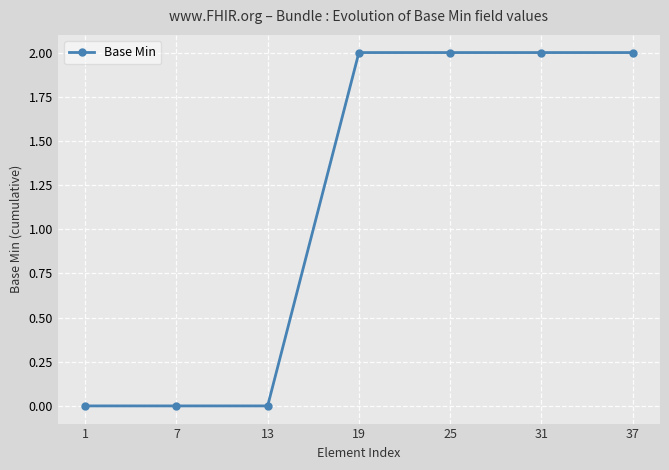

Is it true that the value at 25 is 2?

True